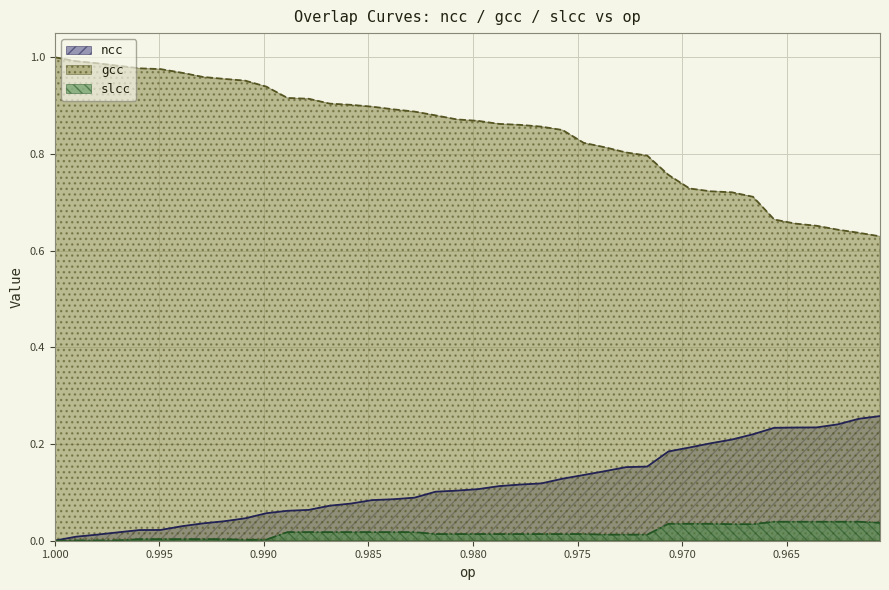

Which series has the largest total across all categories?

gcc